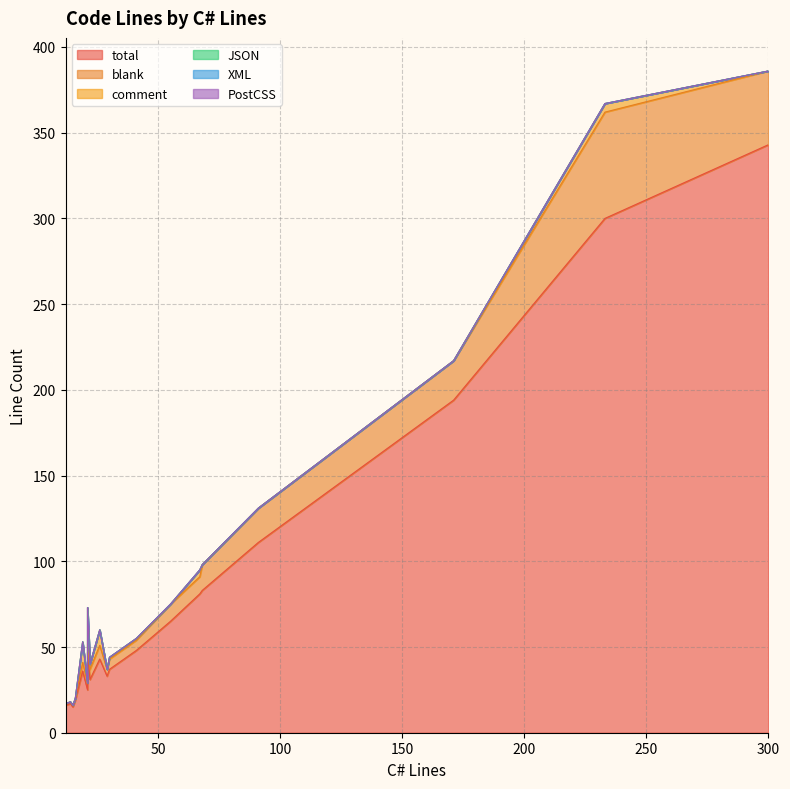

How many interior local valleys does the total series have?

4